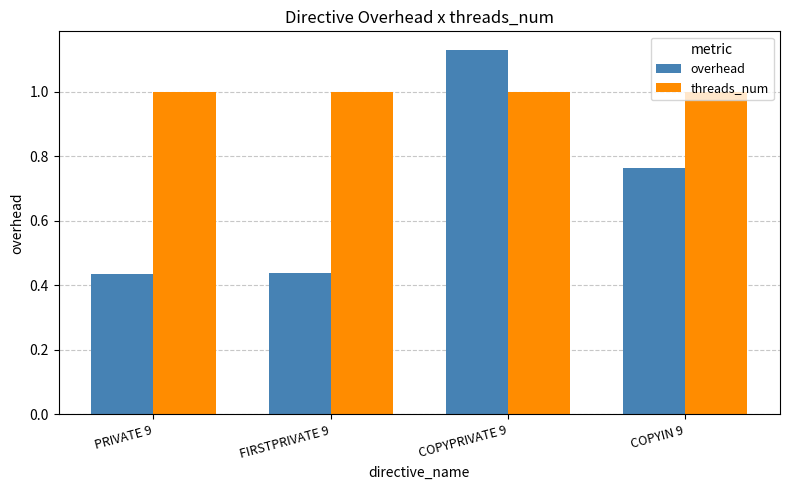

Between PRIVATE 9 and COPYPRIVATE 9, which series saw the biggest shift?

overhead